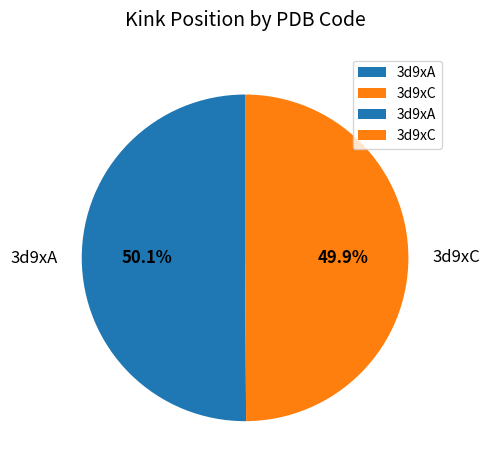

Is there any slice that represents more than half of the pie?

Yes